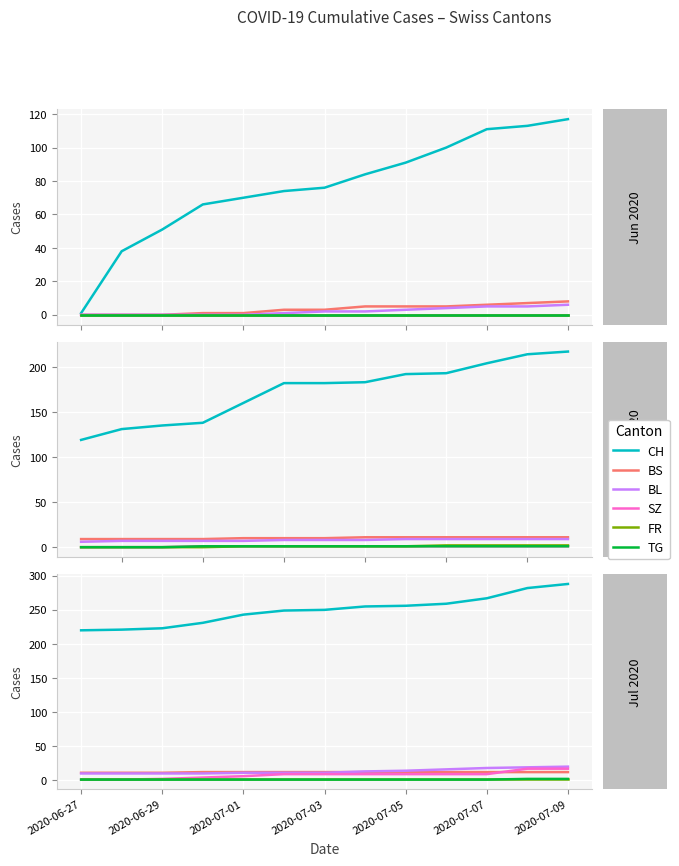

At 7, list the series in order from largest to smallest.

CH, BL, BS, SZ, FR, TG